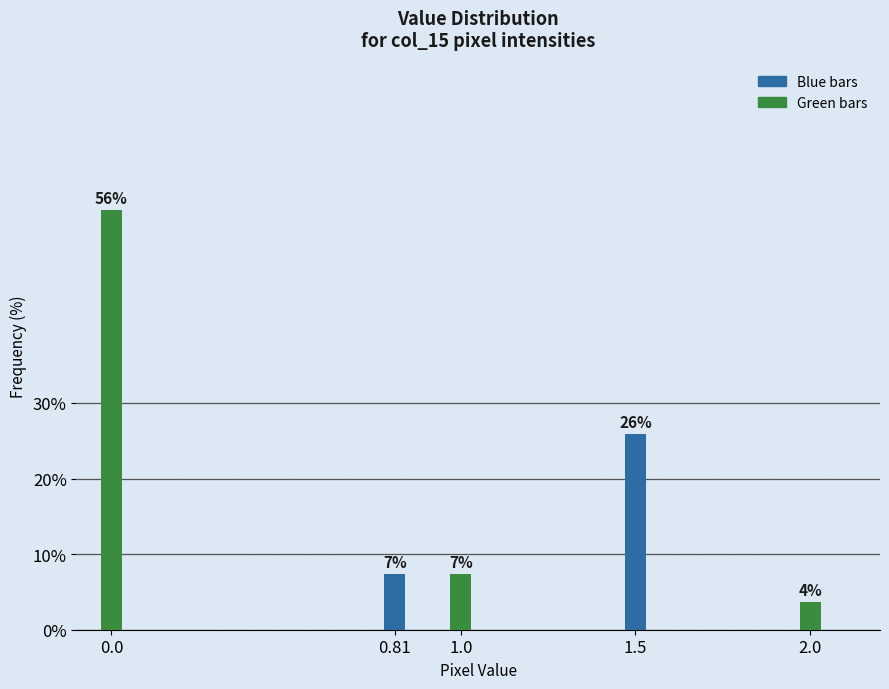

Are the bars horizontal?

No